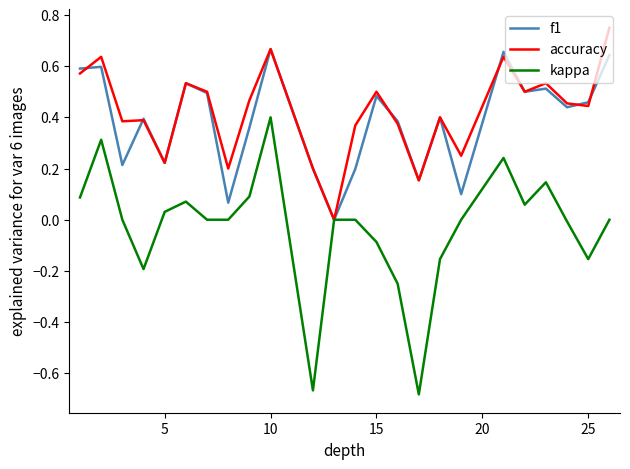

Which series has the largest total across all categories?

accuracy